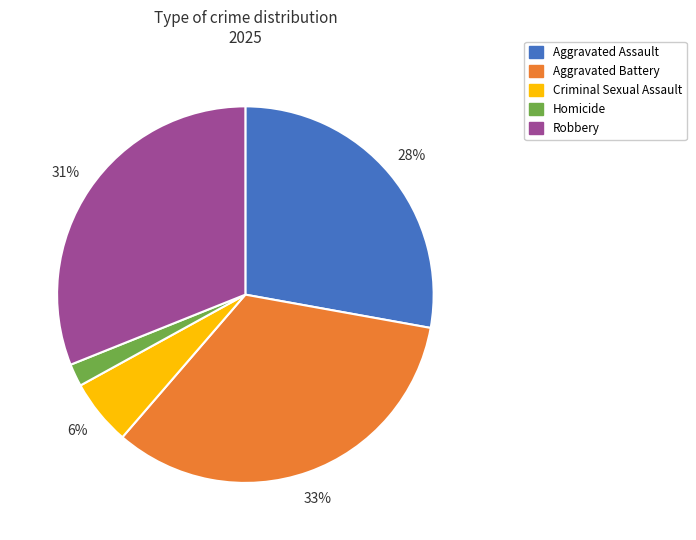

Is Robbery the majority of the pie?

No